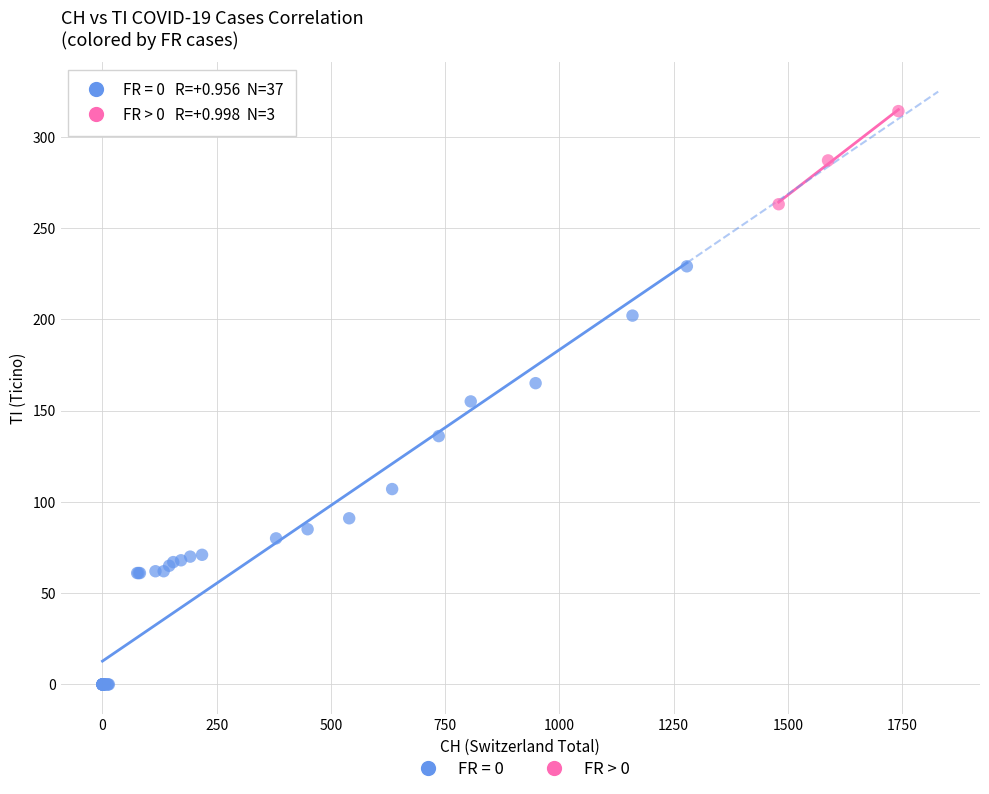

Which series has the widest spread of Y values?

FR = 0